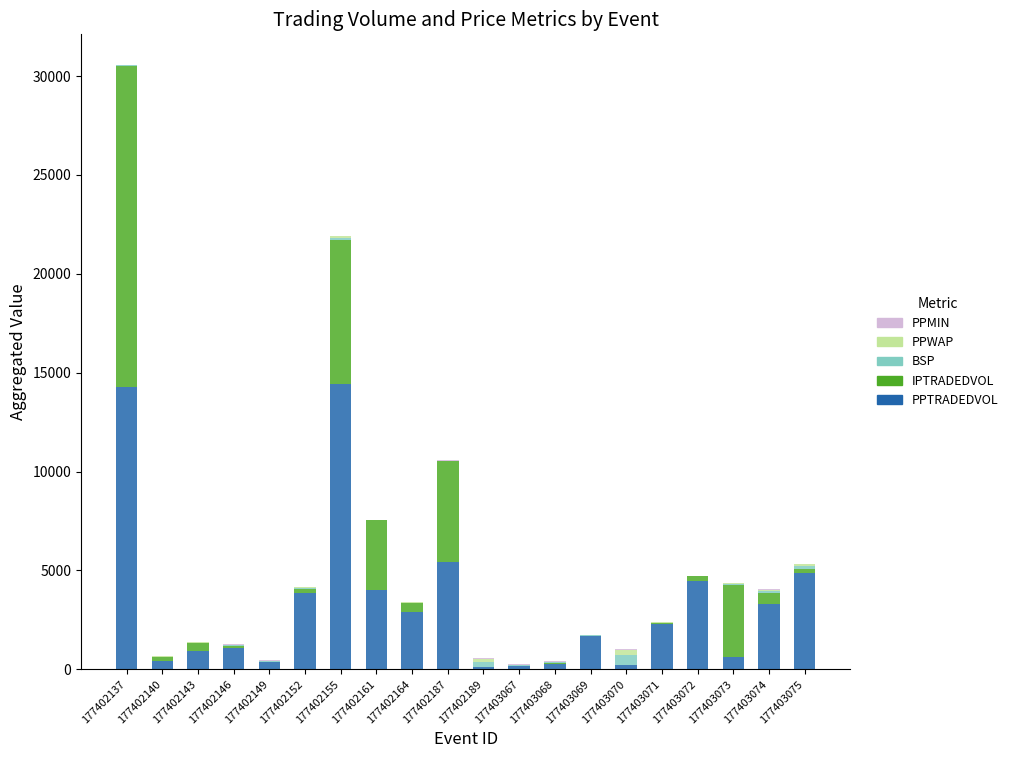

What is the sum of all PPTRADEDVOL values?

65665.8